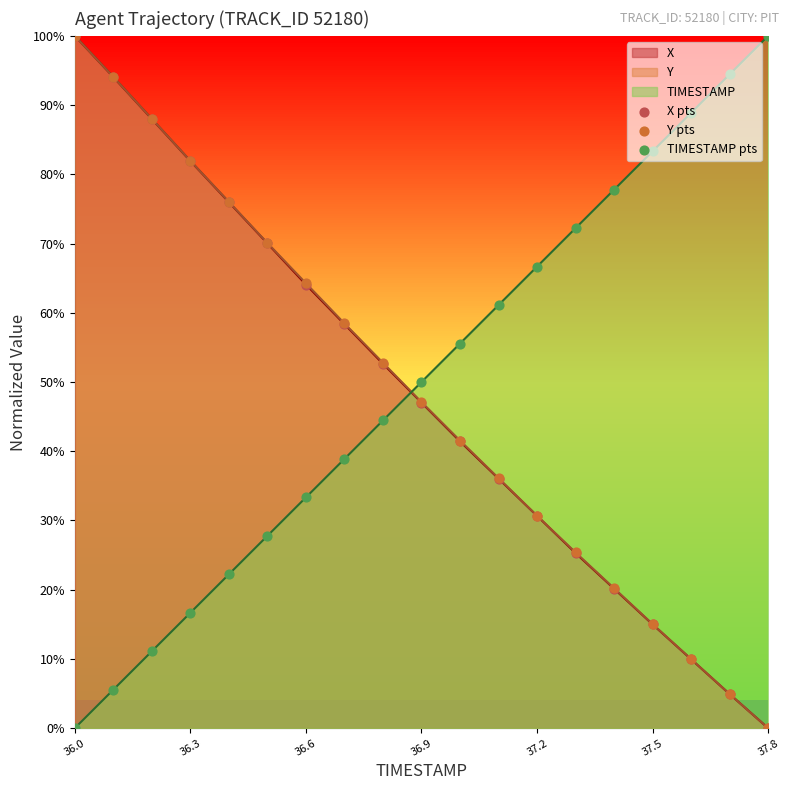

Which series has the largest total across all categories?

TIMESTAMP